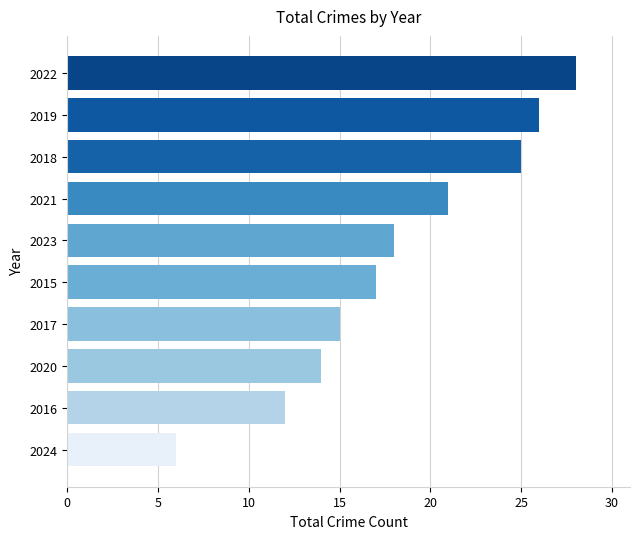

At which label is the value closest to 17?

2015